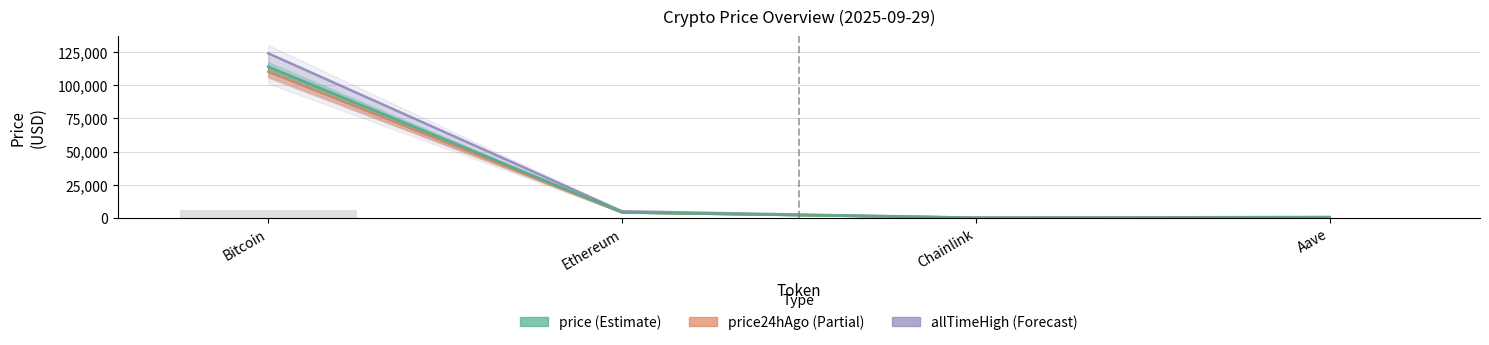

What is the difference between the price24hAgo values at Bitcoin and Aave?

109913.1